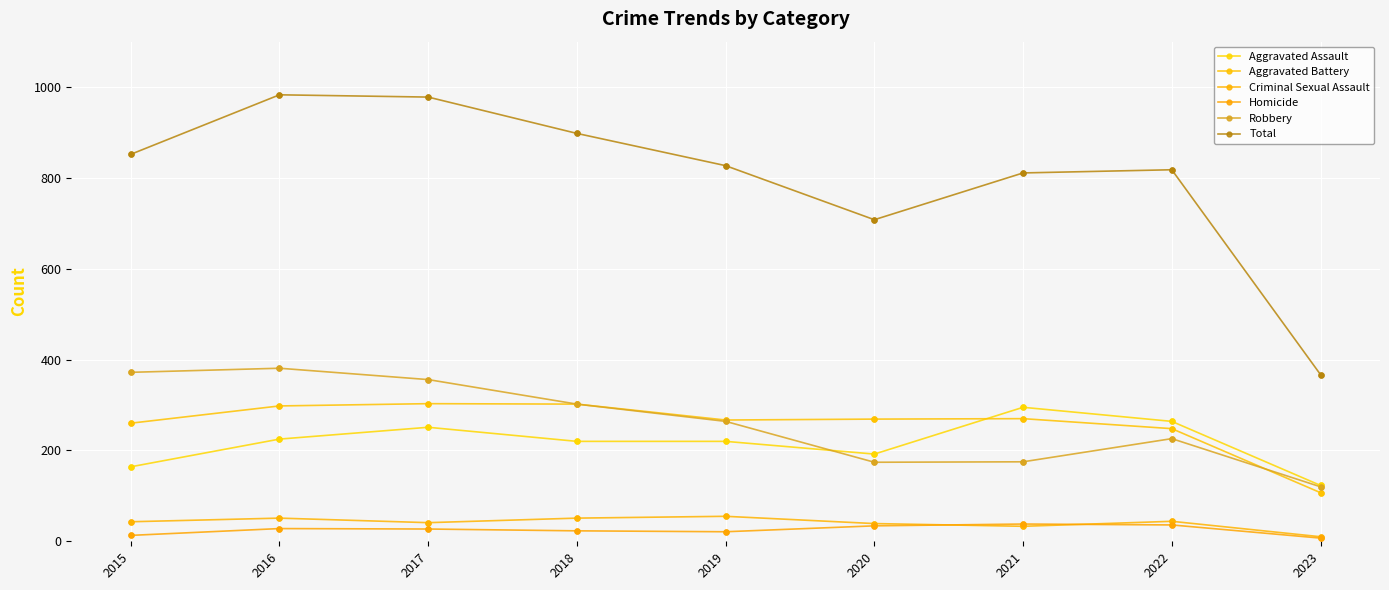

Is the value of Aggravated Assault at 2018 greater than the value of Robbery at 2021?

Yes